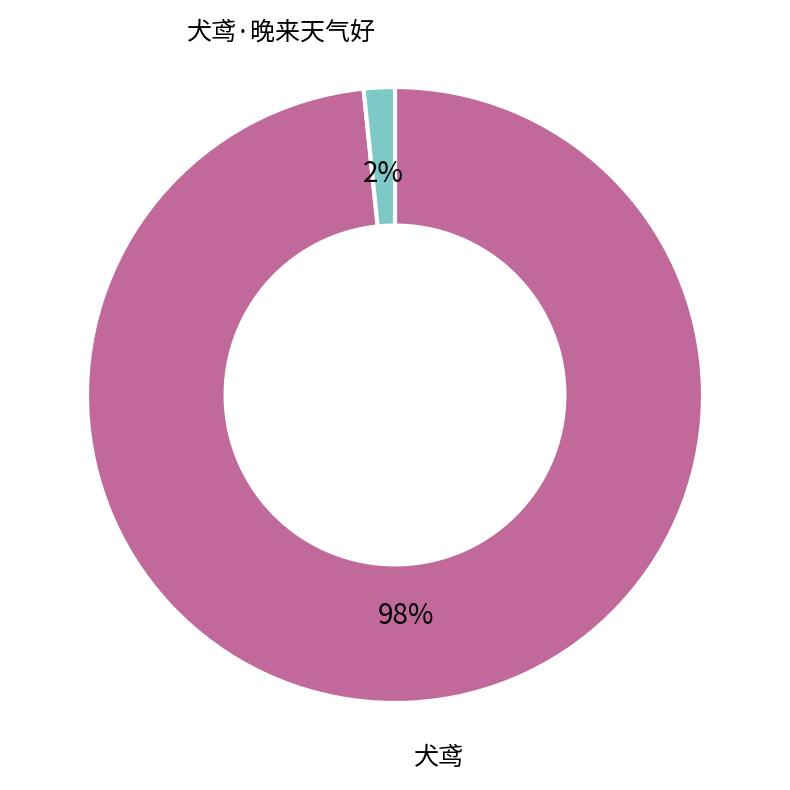

What percentage is the 犬鸢·晚来天气好 slice, to the nearest percent?

2%